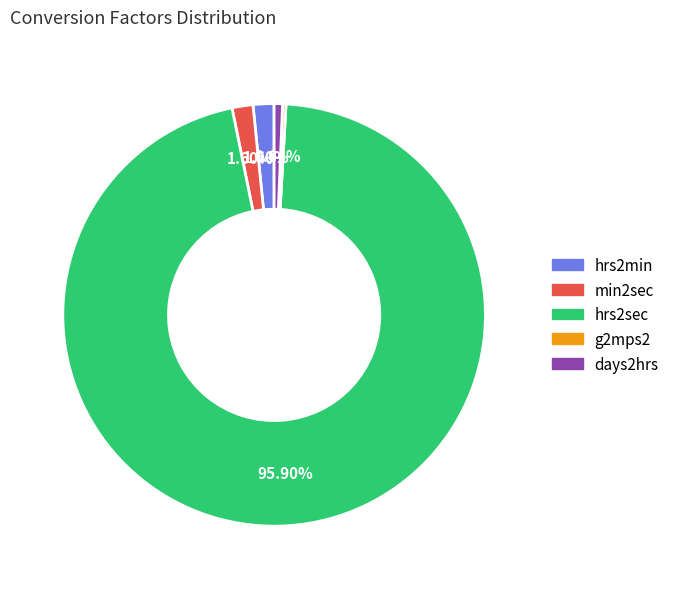

To the nearest percent, what portion does hrs2sec represent?

96%